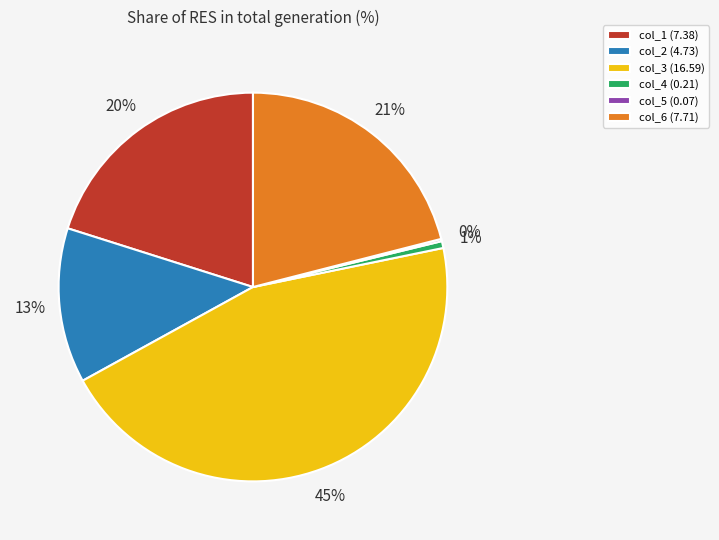

To the nearest percent, what percentage of the pie is col_3?

45%